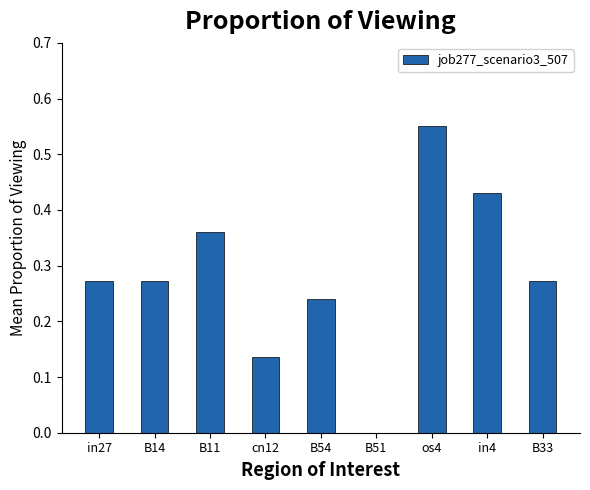

The chart shows a value of 0.0 at cn12. True or false?

False